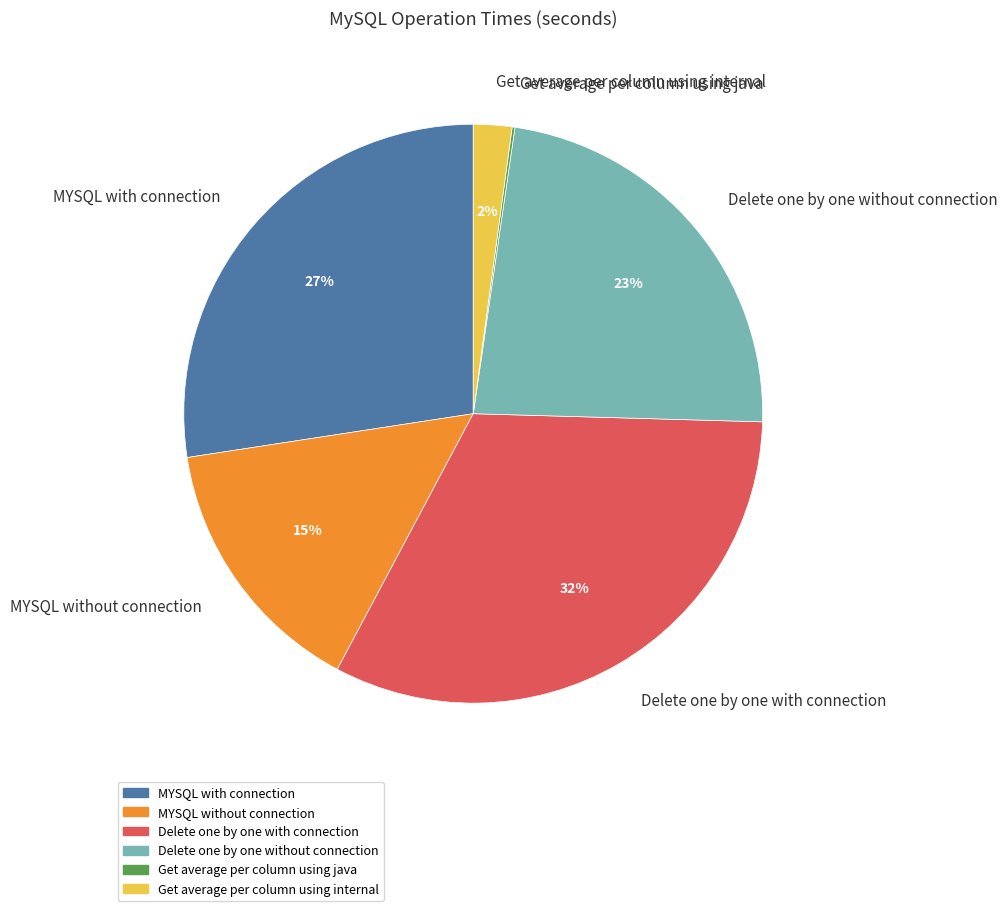

Is there a majority slice in this chart?

No